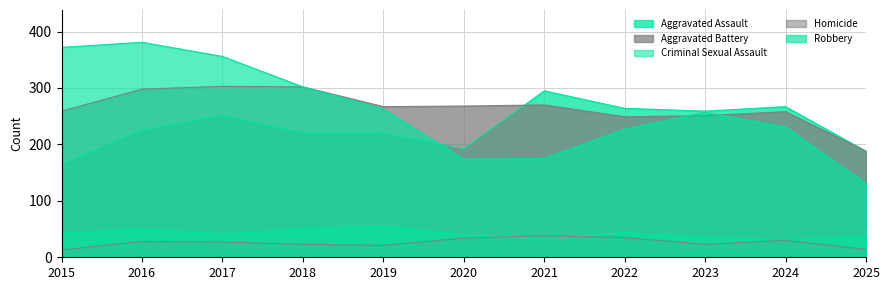

Where does the Aggravated Battery series first go above 267?

2016